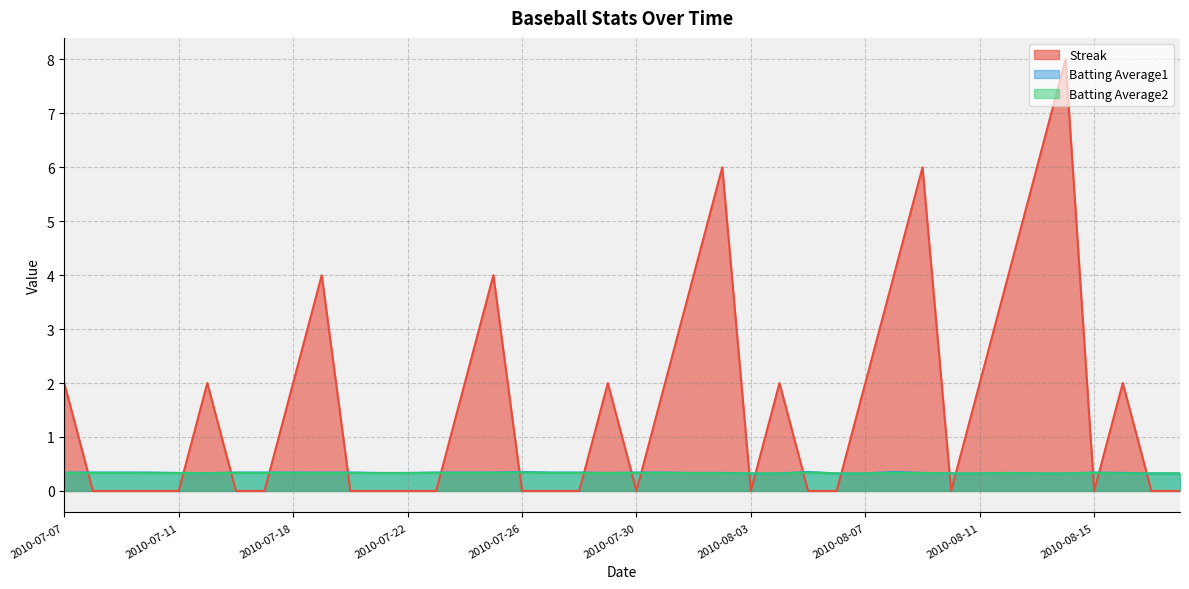

Which series has the largest range (max minus min)?

Streak